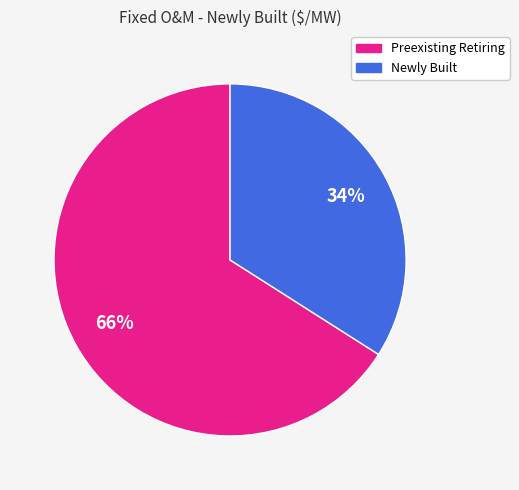

Does any single category account for the majority?

Yes